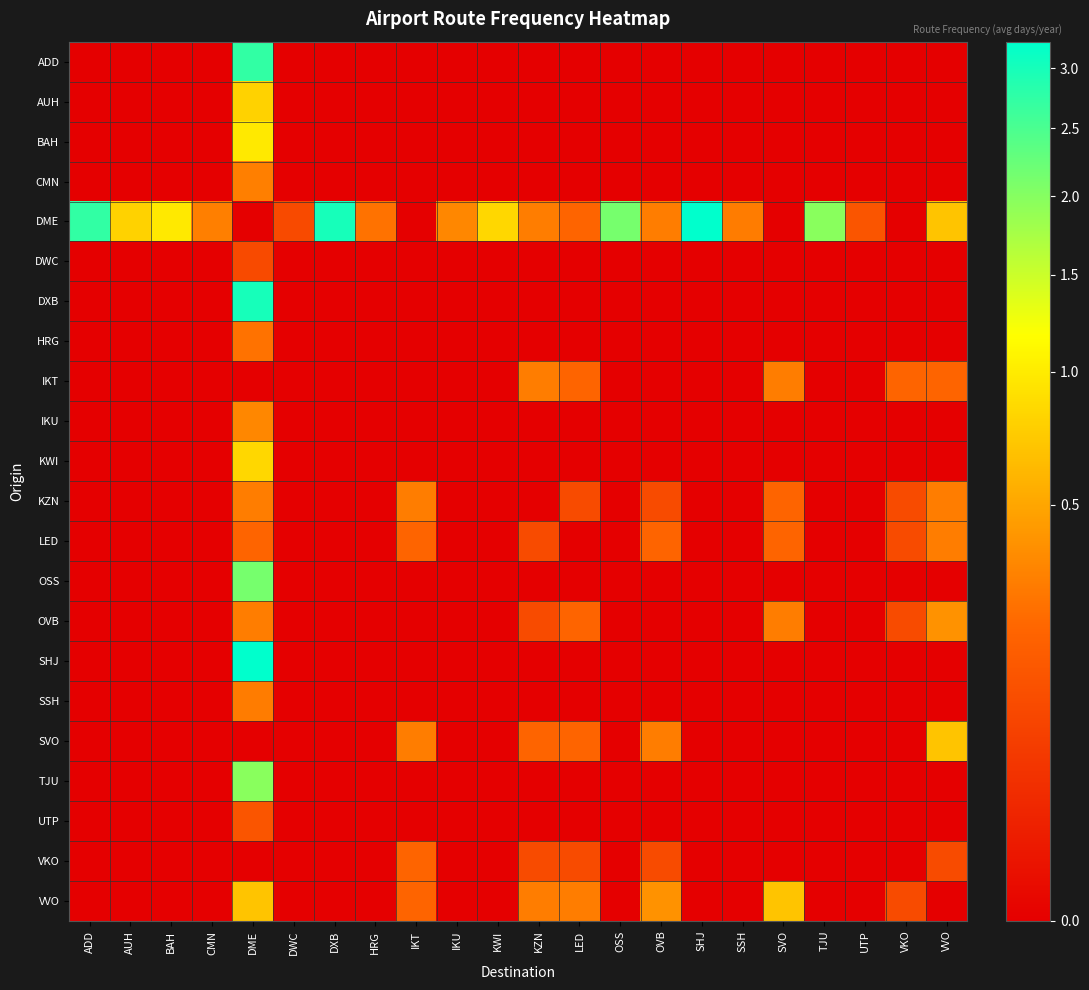

Reading left to right, list all the values displayed in this chart.

ADD: ADD=0.0	AUH=0.0	BAH=0.0	CMN=0.0	DME=2.7	DWC=0.0	DXB=0.0	HRG=0.0	IKT=0.0	IKU=0.0	KWI=0.0	KZN=0.0	LED=0.0	OSS=0.0	OVB=0.0	SHJ=0.0	SSH=0.0	SVO=0.0	TJU=0.0	UTP=0.0	VKO=0.0	VVO=0.0
AUH: ADD=0.0	AUH=0.0	BAH=0.0	CMN=0.0	DME=0.8	DWC=0.0	DXB=0.0	HRG=0.0	IKT=0.0	IKU=0.0	KWI=0.0	KZN=0.0	LED=0.0	OSS=0.0	OVB=0.0	SHJ=0.0	SSH=0.0	SVO=0.0	TJU=0.0	UTP=0.0	VKO=0.0	VVO=0.0
BAH: ADD=0.0	AUH=0.0	BAH=0.0	CMN=0.0	DME=1.0	DWC=0.0	DXB=0.0	HRG=0.0	IKT=0.0	IKU=0.0	KWI=0.0	KZN=0.0	LED=0.0	OSS=0.0	OVB=0.0	SHJ=0.0	SSH=0.0	SVO=0.0	TJU=0.0	UTP=0.0	VKO=0.0	VVO=0.0
CMN: ADD=0.0	AUH=0.0	BAH=0.0	CMN=0.0	DME=0.3	DWC=0.0	DXB=0.0	HRG=0.0	IKT=0.0	IKU=0.0	KWI=0.0	KZN=0.0	LED=0.0	OSS=0.0	OVB=0.0	SHJ=0.0	SSH=0.0	SVO=0.0	TJU=0.0	UTP=0.0	VKO=0.0	VVO=0.0
DME: ADD=2.7	AUH=0.8	BAH=1.0	CMN=0.3	DME=0.0	DWC=0.1	DXB=3.0	HRG=0.3	IKT=0.0	IKU=0.3	KWI=0.8	KZN=0.3	LED=0.2	OSS=2.1	OVB=0.3	SHJ=3.2	SSH=0.3	SVO=0.0	TJU=2.0	UTP=0.1	VKO=0.0	VVO=0.7
DWC: ADD=0.0	AUH=0.0	BAH=0.0	CMN=0.0	DME=0.1	DWC=0.0	DXB=0.0	HRG=0.0	IKT=0.0	IKU=0.0	KWI=0.0	KZN=0.0	LED=0.0	OSS=0.0	OVB=0.0	SHJ=0.0	SSH=0.0	SVO=0.0	TJU=0.0	UTP=0.0	VKO=0.0	VVO=0.0
DXB: ADD=0.0	AUH=0.0	BAH=0.0	CMN=0.0	DME=3.0	DWC=0.0	DXB=0.0	HRG=0.0	IKT=0.0	IKU=0.0	KWI=0.0	KZN=0.0	LED=0.0	OSS=0.0	OVB=0.0	SHJ=0.0	SSH=0.0	SVO=0.0	TJU=0.0	UTP=0.0	VKO=0.0	VVO=0.0
HRG: ADD=0.0	AUH=0.0	BAH=0.0	CMN=0.0	DME=0.3	DWC=0.0	DXB=0.0	HRG=0.0	IKT=0.0	IKU=0.0	KWI=0.0	KZN=0.0	LED=0.0	OSS=0.0	OVB=0.0	SHJ=0.0	SSH=0.0	SVO=0.0	TJU=0.0	UTP=0.0	VKO=0.0	VVO=0.0
IKT: ADD=0.0	AUH=0.0	BAH=0.0	CMN=0.0	DME=0.0	DWC=0.0	DXB=0.0	HRG=0.0	IKT=0.0	IKU=0.0	KWI=0.0	KZN=0.3	LED=0.2	OSS=0.0	OVB=0.0	SHJ=0.0	SSH=0.0	SVO=0.3	TJU=0.0	UTP=0.0	VKO=0.2	VVO=0.2
IKU: ADD=0.0	AUH=0.0	BAH=0.0	CMN=0.0	DME=0.3	DWC=0.0	DXB=0.0	HRG=0.0	IKT=0.0	IKU=0.0	KWI=0.0	KZN=0.0	LED=0.0	OSS=0.0	OVB=0.0	SHJ=0.0	SSH=0.0	SVO=0.0	TJU=0.0	UTP=0.0	VKO=0.0	VVO=0.0
KWI: ADD=0.0	AUH=0.0	BAH=0.0	CMN=0.0	DME=0.8	DWC=0.0	DXB=0.0	HRG=0.0	IKT=0.0	IKU=0.0	KWI=0.0	KZN=0.0	LED=0.0	OSS=0.0	OVB=0.0	SHJ=0.0	SSH=0.0	SVO=0.0	TJU=0.0	UTP=0.0	VKO=0.0	VVO=0.0
KZN: ADD=0.0	AUH=0.0	BAH=0.0	CMN=0.0	DME=0.3	DWC=0.0	DXB=0.0	HRG=0.0	IKT=0.3	IKU=0.0	KWI=0.0	KZN=0.0	LED=0.1	OSS=0.0	OVB=0.1	SHJ=0.0	SSH=0.0	SVO=0.2	TJU=0.0	UTP=0.0	VKO=0.1	VVO=0.3
LED: ADD=0.0	AUH=0.0	BAH=0.0	CMN=0.0	DME=0.2	DWC=0.0	DXB=0.0	HRG=0.0	IKT=0.2	IKU=0.0	KWI=0.0	KZN=0.1	LED=0.0	OSS=0.0	OVB=0.2	SHJ=0.0	SSH=0.0	SVO=0.2	TJU=0.0	UTP=0.0	VKO=0.1	VVO=0.3
OSS: ADD=0.0	AUH=0.0	BAH=0.0	CMN=0.0	DME=2.1	DWC=0.0	DXB=0.0	HRG=0.0	IKT=0.0	IKU=0.0	KWI=0.0	KZN=0.0	LED=0.0	OSS=0.0	OVB=0.0	SHJ=0.0	SSH=0.0	SVO=0.0	TJU=0.0	UTP=0.0	VKO=0.0	VVO=0.0
OVB: ADD=0.0	AUH=0.0	BAH=0.0	CMN=0.0	DME=0.3	DWC=0.0	DXB=0.0	HRG=0.0	IKT=0.0	IKU=0.0	KWI=0.0	KZN=0.1	LED=0.2	OSS=0.0	OVB=0.0	SHJ=0.0	SSH=0.0	SVO=0.3	TJU=0.0	UTP=0.0	VKO=0.1	VVO=0.4
SHJ: ADD=0.0	AUH=0.0	BAH=0.0	CMN=0.0	DME=3.2	DWC=0.0	DXB=0.0	HRG=0.0	IKT=0.0	IKU=0.0	KWI=0.0	KZN=0.0	LED=0.0	OSS=0.0	OVB=0.0	SHJ=0.0	SSH=0.0	SVO=0.0	TJU=0.0	UTP=0.0	VKO=0.0	VVO=0.0
SSH: ADD=0.0	AUH=0.0	BAH=0.0	CMN=0.0	DME=0.3	DWC=0.0	DXB=0.0	HRG=0.0	IKT=0.0	IKU=0.0	KWI=0.0	KZN=0.0	LED=0.0	OSS=0.0	OVB=0.0	SHJ=0.0	SSH=0.0	SVO=0.0	TJU=0.0	UTP=0.0	VKO=0.0	VVO=0.0
SVO: ADD=0.0	AUH=0.0	BAH=0.0	CMN=0.0	DME=0.0	DWC=0.0	DXB=0.0	HRG=0.0	IKT=0.3	IKU=0.0	KWI=0.0	KZN=0.2	LED=0.2	OSS=0.0	OVB=0.3	SHJ=0.0	SSH=0.0	SVO=0.0	TJU=0.0	UTP=0.0	VKO=0.0	VVO=0.7
TJU: ADD=0.0	AUH=0.0	BAH=0.0	CMN=0.0	DME=2.0	DWC=0.0	DXB=0.0	HRG=0.0	IKT=0.0	IKU=0.0	KWI=0.0	KZN=0.0	LED=0.0	OSS=0.0	OVB=0.0	SHJ=0.0	SSH=0.0	SVO=0.0	TJU=0.0	UTP=0.0	VKO=0.0	VVO=0.0
UTP: ADD=0.0	AUH=0.0	BAH=0.0	CMN=0.0	DME=0.1	DWC=0.0	DXB=0.0	HRG=0.0	IKT=0.0	IKU=0.0	KWI=0.0	KZN=0.0	LED=0.0	OSS=0.0	OVB=0.0	SHJ=0.0	SSH=0.0	SVO=0.0	TJU=0.0	UTP=0.0	VKO=0.0	VVO=0.0
VKO: ADD=0.0	AUH=0.0	BAH=0.0	CMN=0.0	DME=0.0	DWC=0.0	DXB=0.0	HRG=0.0	IKT=0.2	IKU=0.0	KWI=0.0	KZN=0.1	LED=0.1	OSS=0.0	OVB=0.1	SHJ=0.0	SSH=0.0	SVO=0.0	TJU=0.0	UTP=0.0	VKO=0.0	VVO=0.1
VVO: ADD=0.0	AUH=0.0	BAH=0.0	CMN=0.0	DME=0.7	DWC=0.0	DXB=0.0	HRG=0.0	IKT=0.2	IKU=0.0	KWI=0.0	KZN=0.3	LED=0.3	OSS=0.0	OVB=0.4	SHJ=0.0	SSH=0.0	SVO=0.7	TJU=0.0	UTP=0.0	VKO=0.1	VVO=0.0